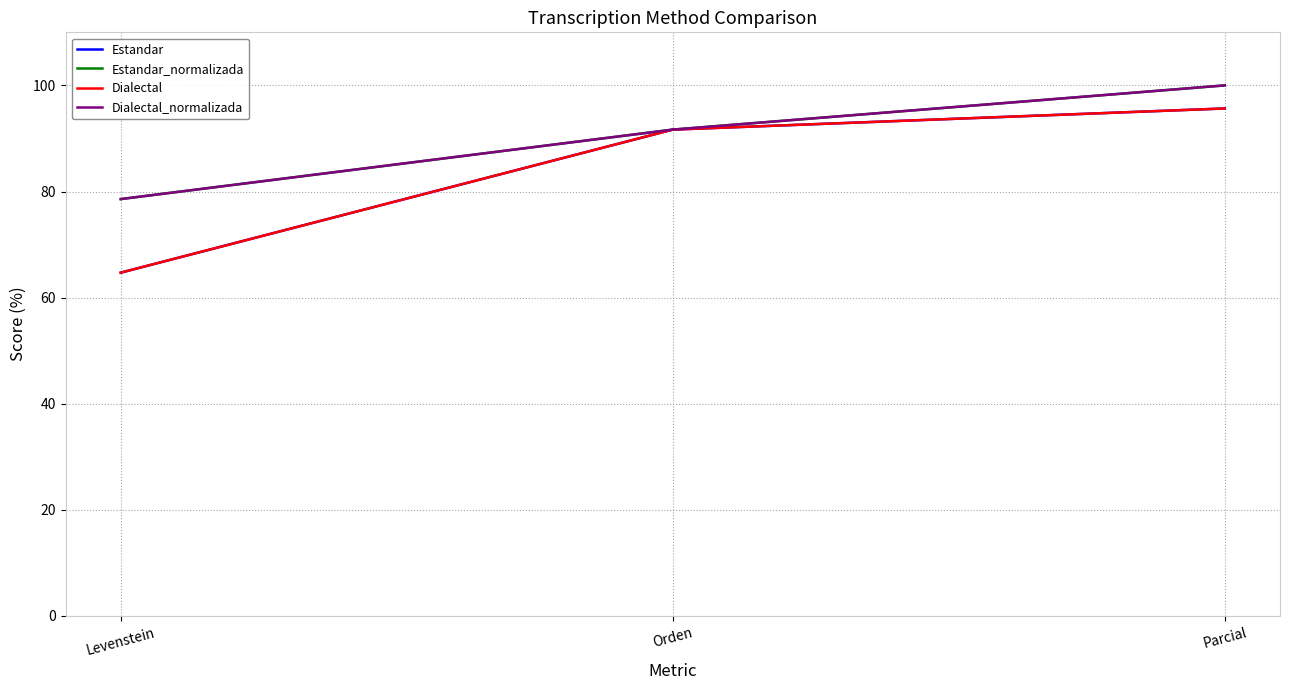

What is the value of the Dialectal_normalizada point at the 1st from the left?

78.6